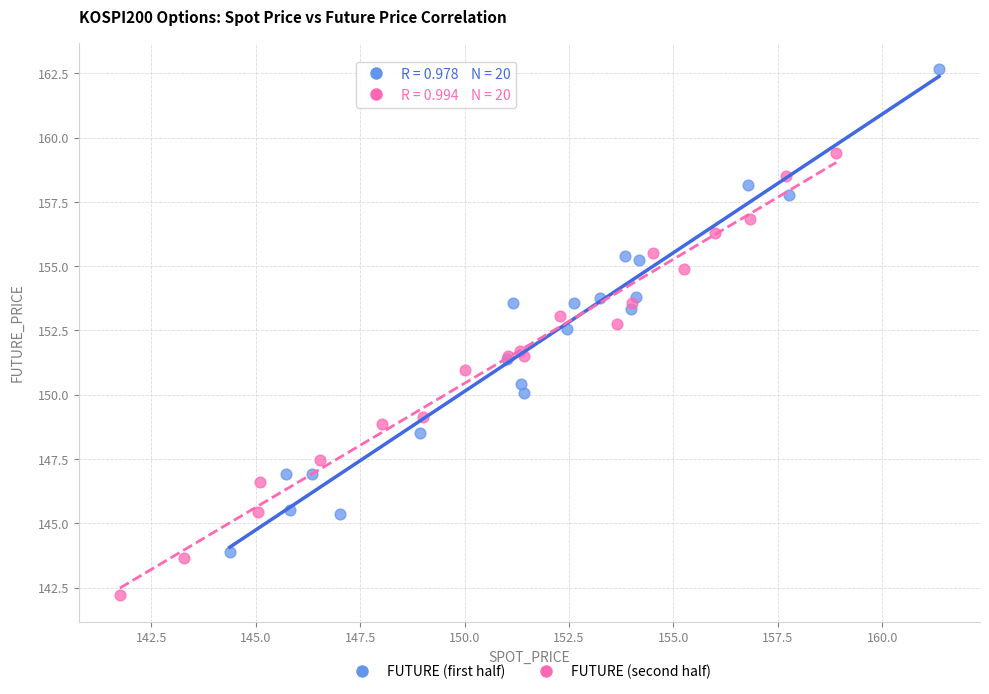

Which series has the largest Y range (max minus min)?

FUTURE (first half)